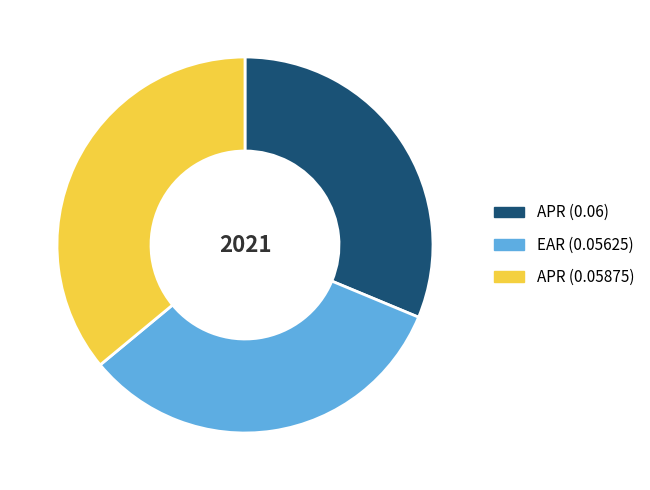

Approximately how many times larger is the value at APR (0.06) compared to APR (0.05875)?

0.9